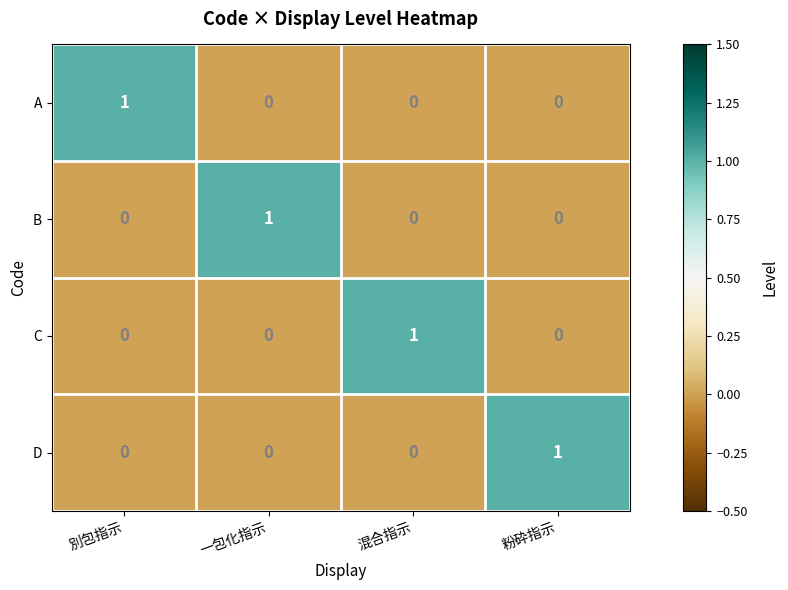

Reading right to left, what are all the values shown in this chart?

A: 0	0	0	1
B: 0	0	1	0
C: 0	1	0	0
D: 1	0	0	0